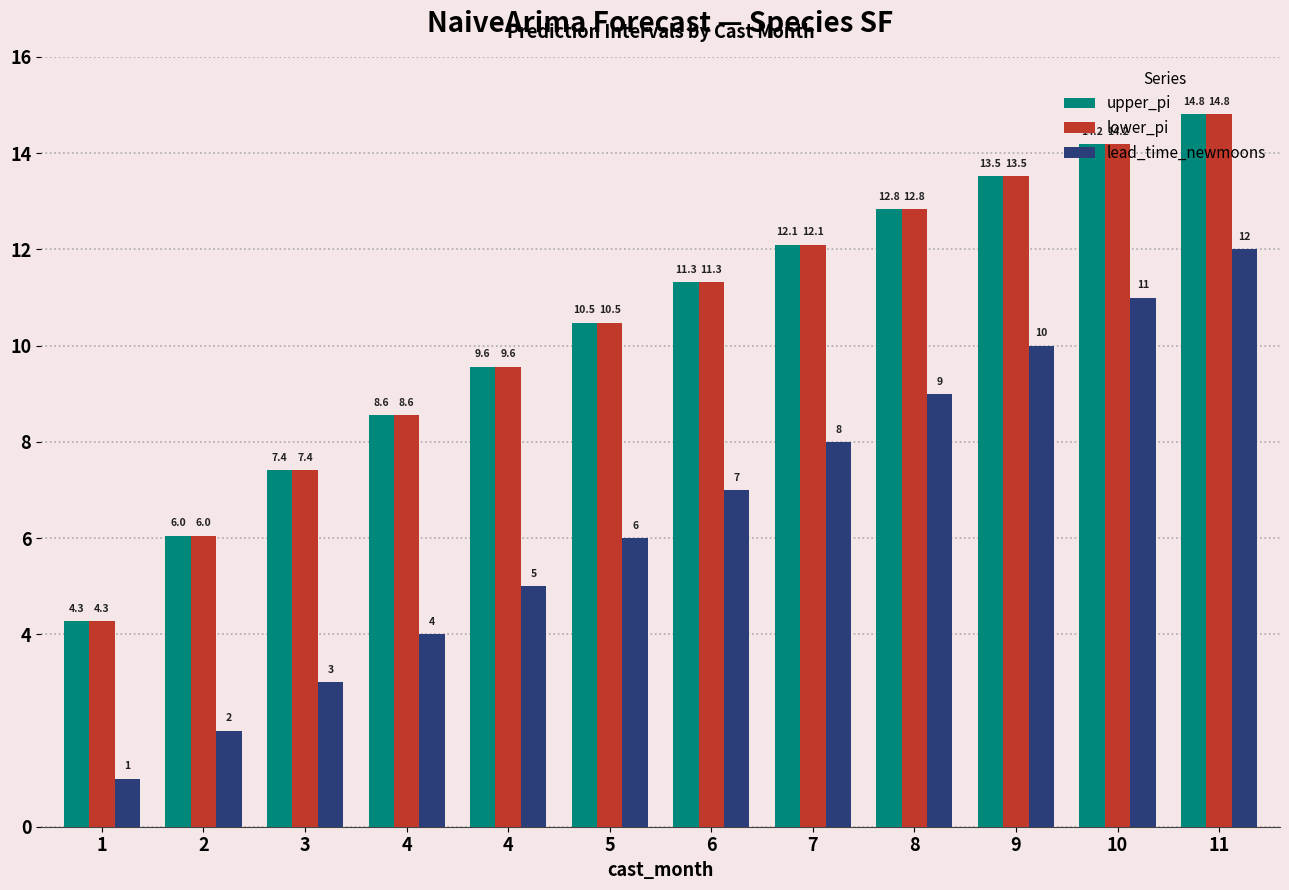

How many data points in lower_pi are above 11?

6